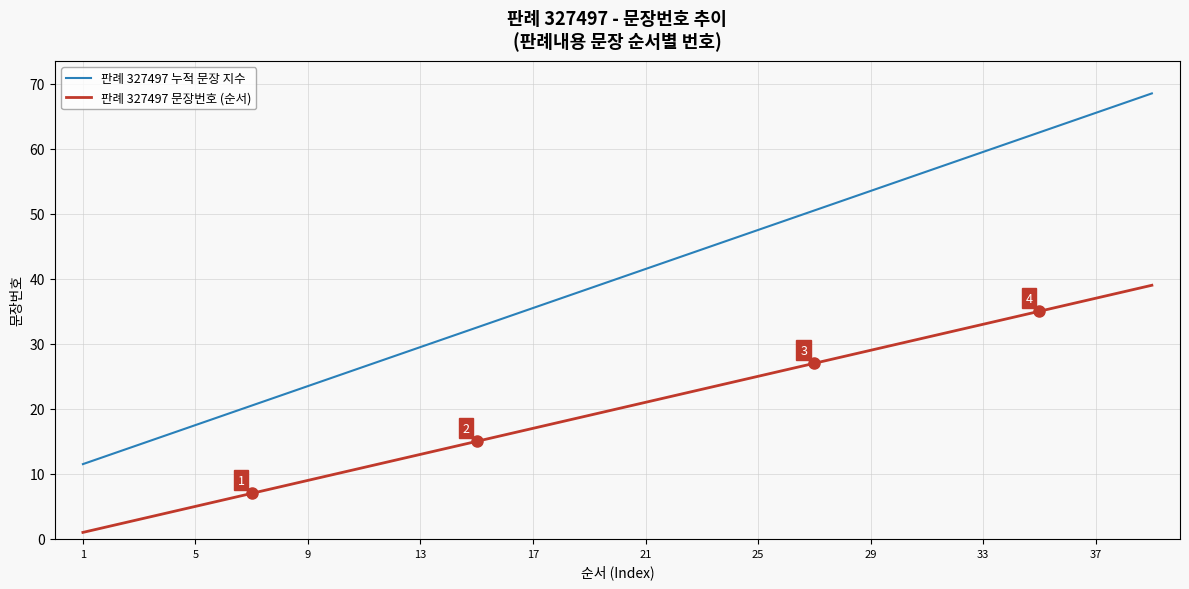

Reading left to right, list all the values displayed in this chart.

판례 327497 누적 문장 지수: 11.5	13.0	14.5	16.0	17.5	19.0	20.5	22.0	23.5	25.0	26.5	28.0	29.5	31.0	32.5	34.0	35.5	37.0	38.5	40.0	41.5	43.0	44.5	46.0	47.5	49.0	50.5	52.0	53.5	55.0	56.5	58.0	59.5	61.0	62.5	64.0	65.5	67.0	68.5
판례 327497 문장번호 (순서): 1.0	2.0	3.0	4.0	5.0	6.0	7.0	8.0	9.0	10.0	11.0	12.0	13.0	14.0	15.0	16.0	17.0	18.0	19.0	20.0	21.0	22.0	23.0	24.0	25.0	26.0	27.0	28.0	29.0	30.0	31.0	32.0	33.0	34.0	35.0	36.0	37.0	38.0	39.0